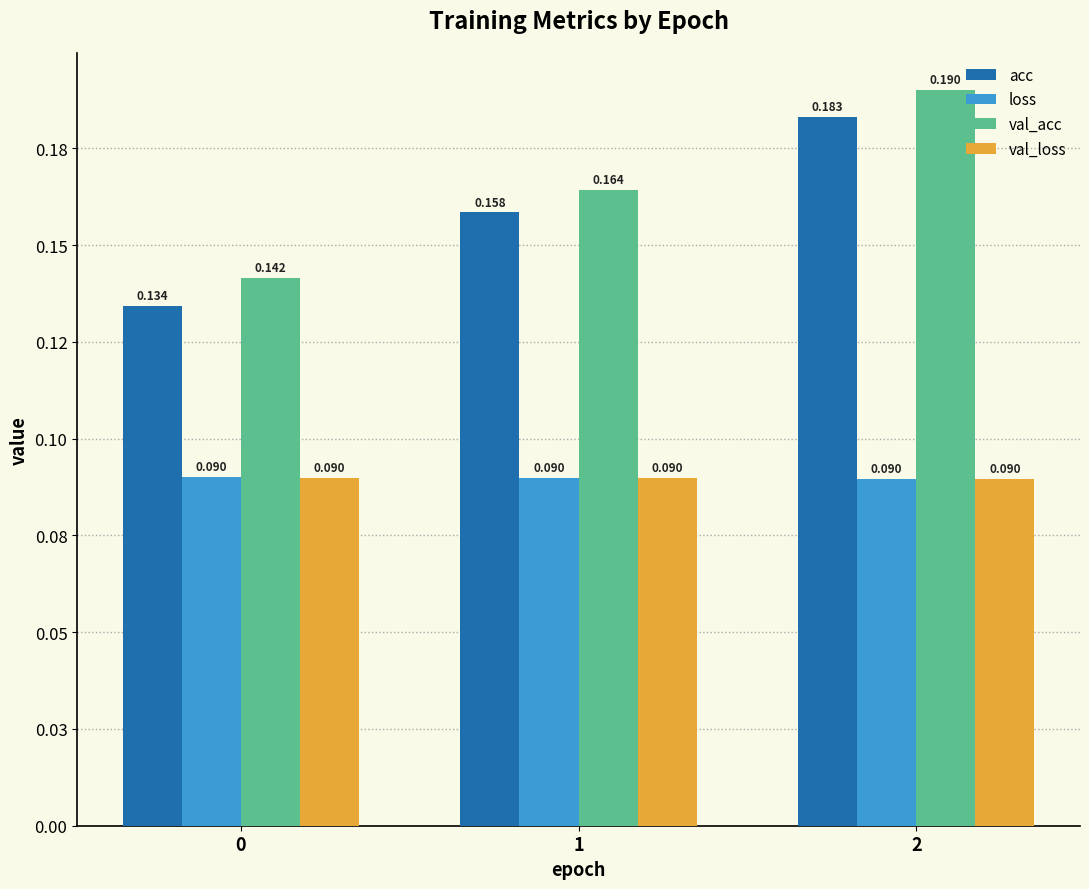

What are all the series names shown in the legend?

acc, loss, val_acc, val_loss